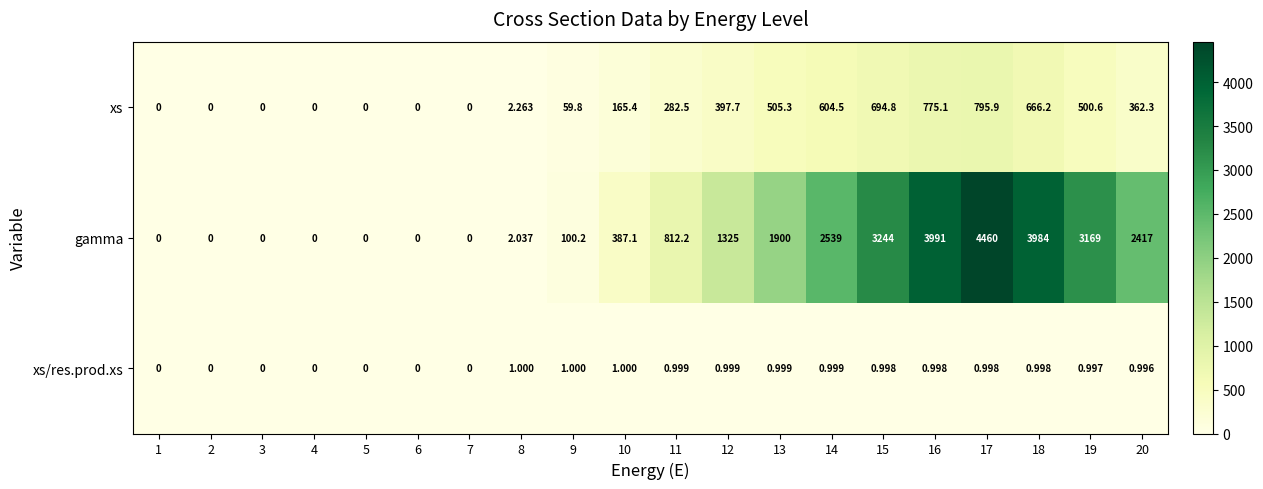

Which series has the largest total across all categories?

gamma